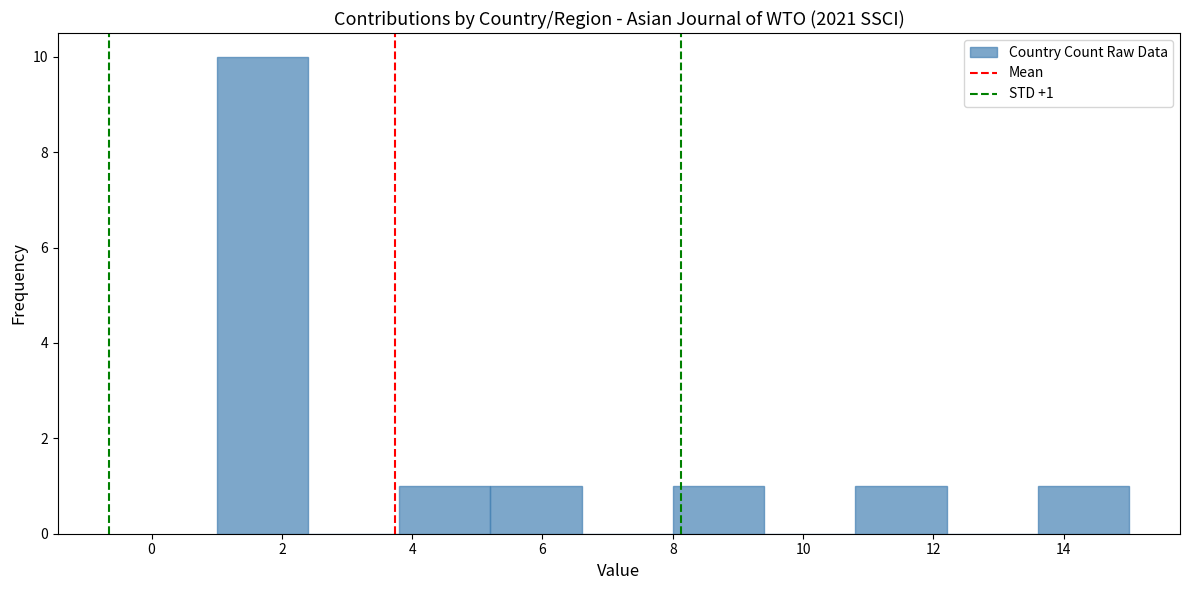

Over which range of the x-axis is the bar tallest?

1.0 to 2.4